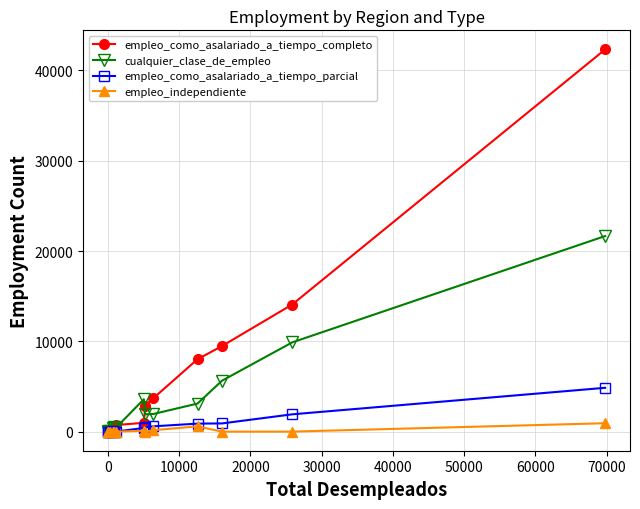

Which series has the widest spread of values?

empleo_como_asalariado_a_tiempo_completo